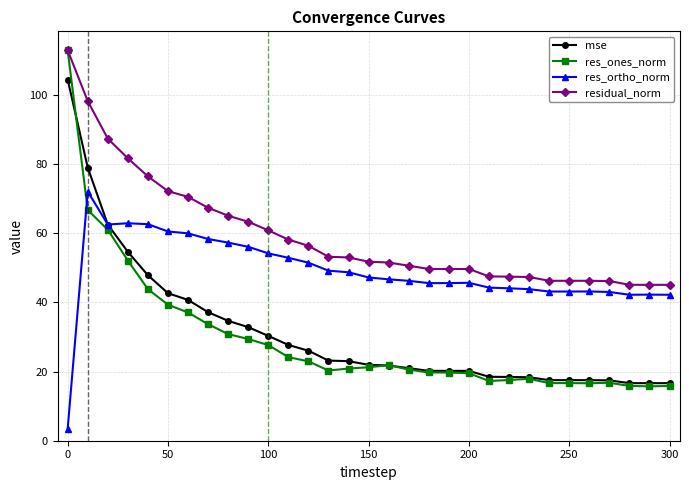

What is the greatest value displayed?

112.8